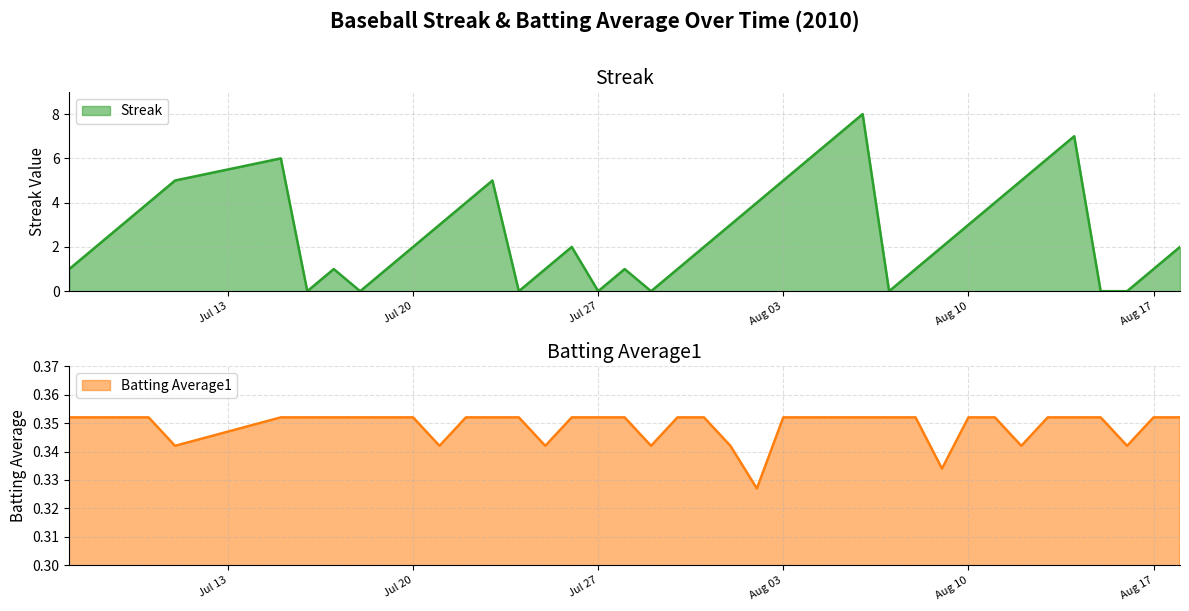

True or false: Batting Average1 and Streak cross at least once.

True